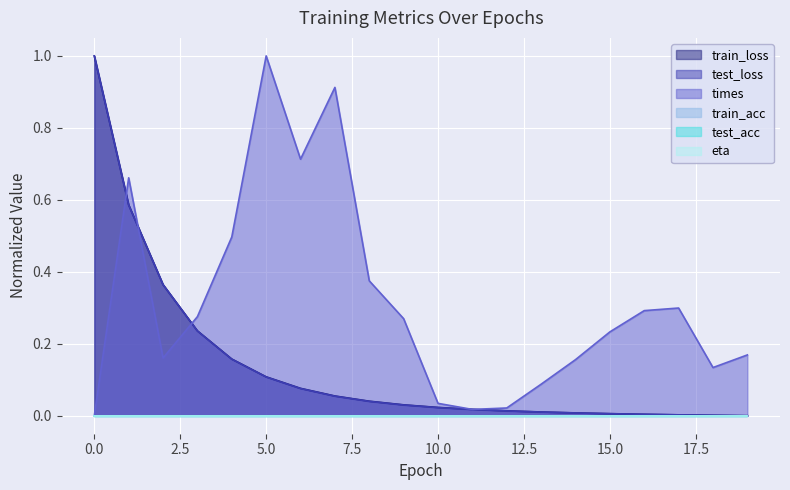

Which series ends up on top after the final intersection of times and train_loss?

times